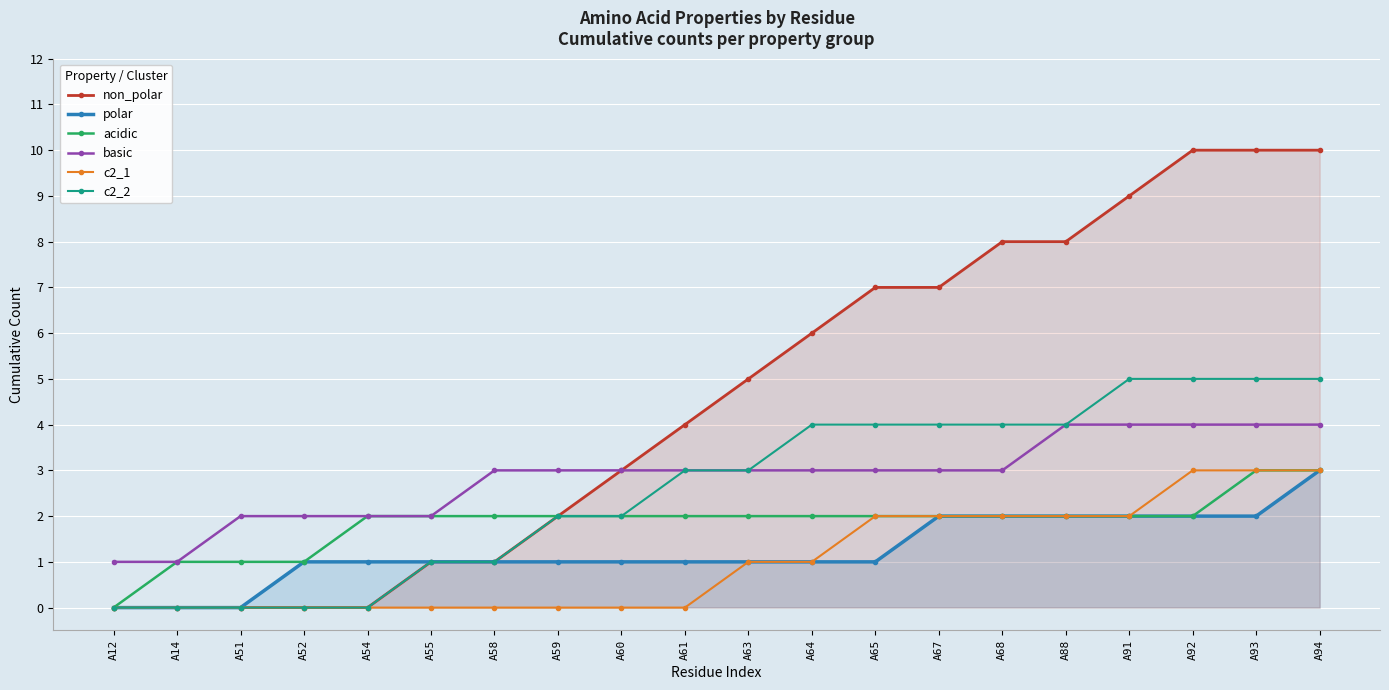

Is it true that c2_2 equals 1 at A58?

True